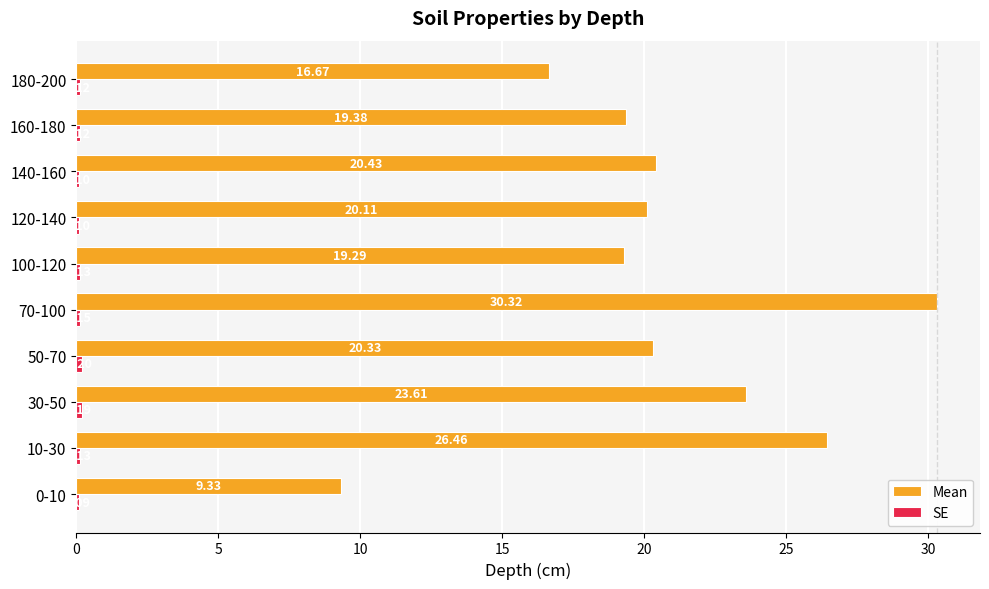

Which series has the largest total across all categories?

Mean